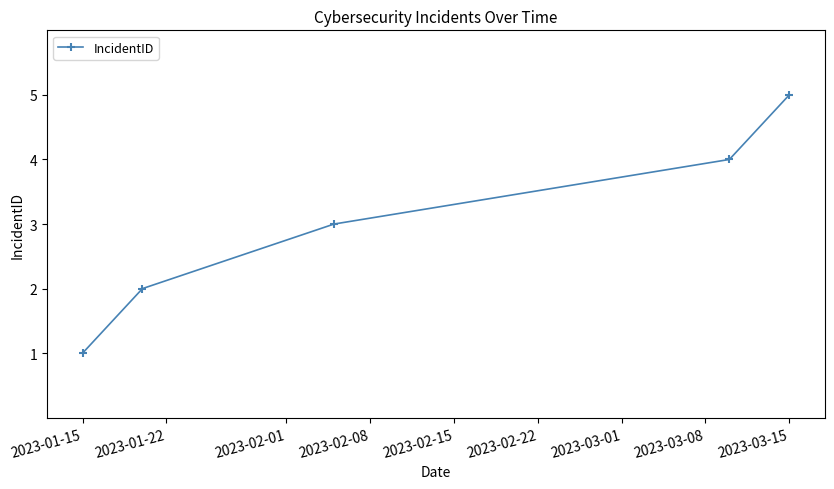

How many values are between 2 and 4?

3